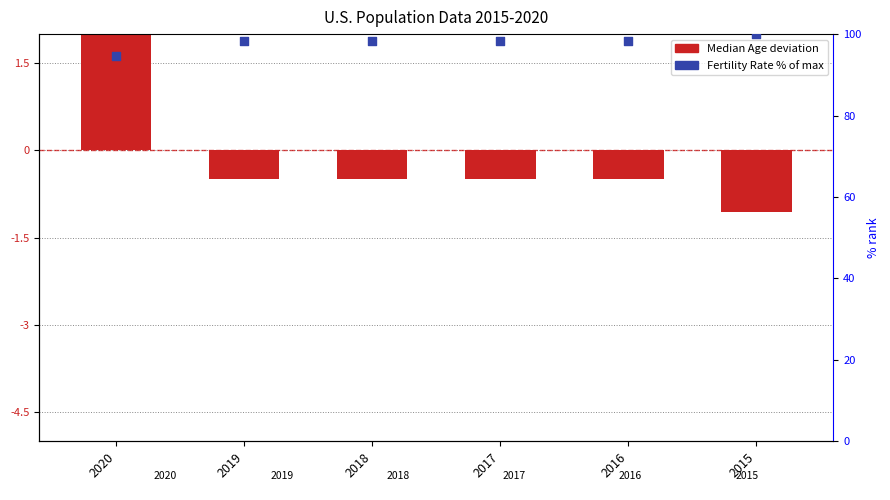

Is the value of Fertility Rate (% of max) at 2019 greater than the value of Median Age (deviation) at 2015?

Yes